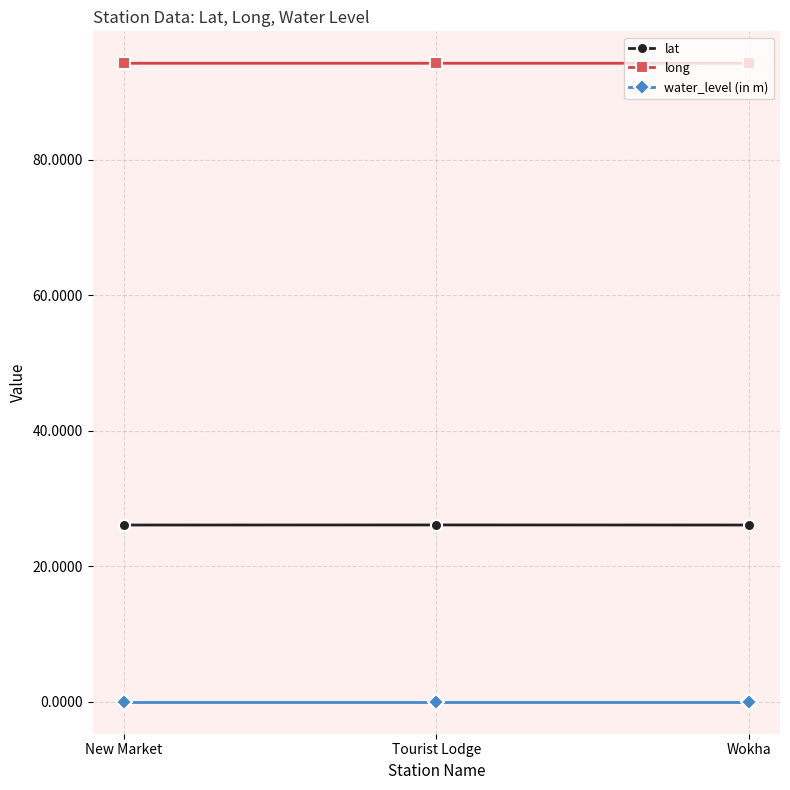

Is it true that lat equals 16.7 at Tourist Lodge?

False